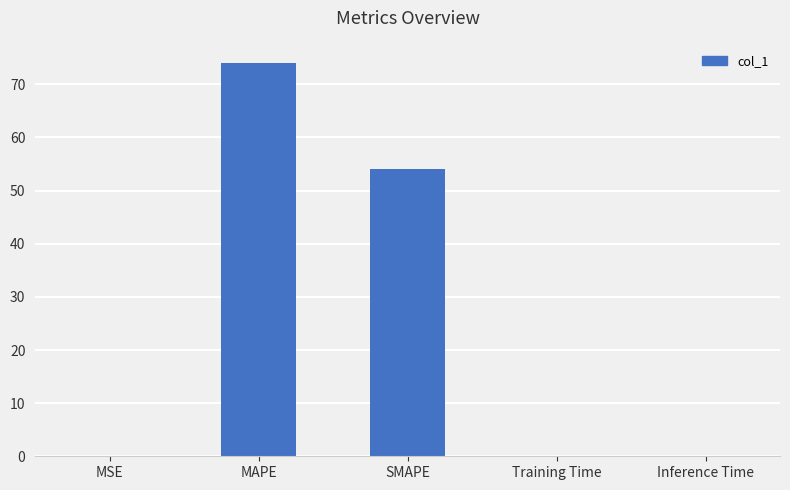

Are the bars horizontal?

No